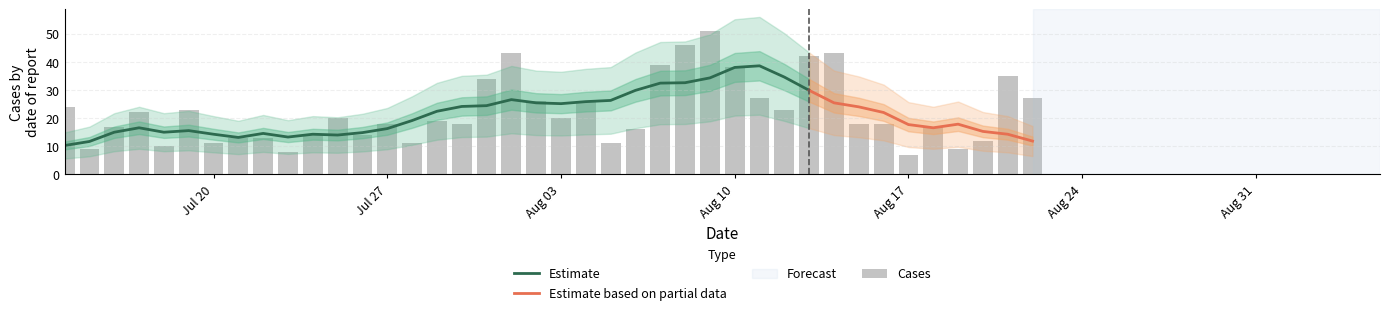

What is the lowest value of the Estimate series?

10.3